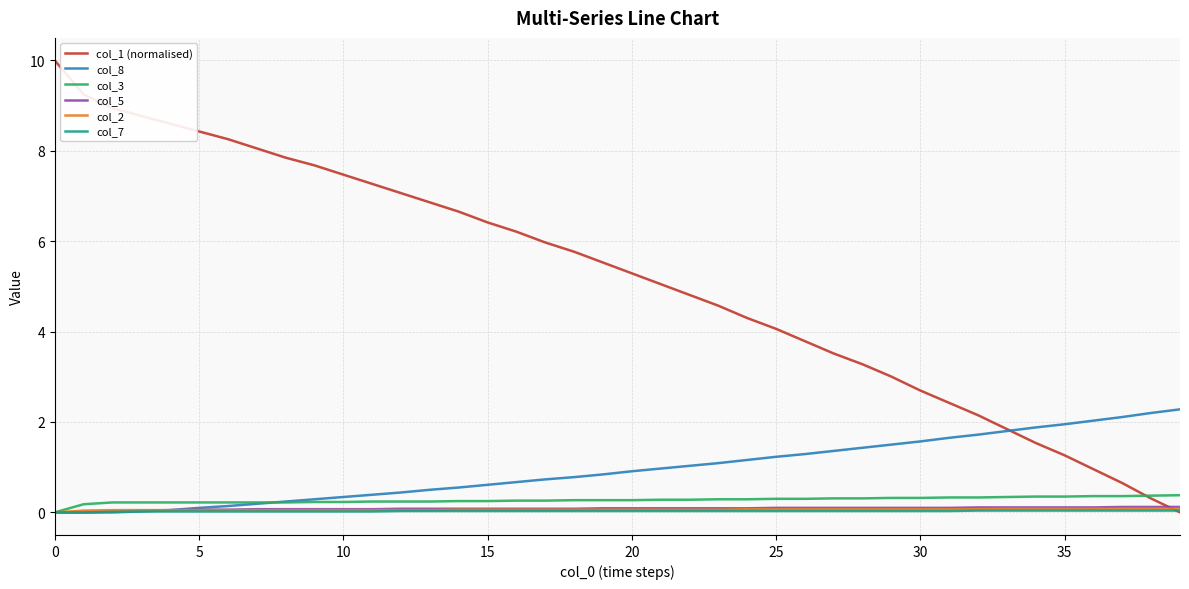

What is the sum of all col_1 (normalised) values?

206.6